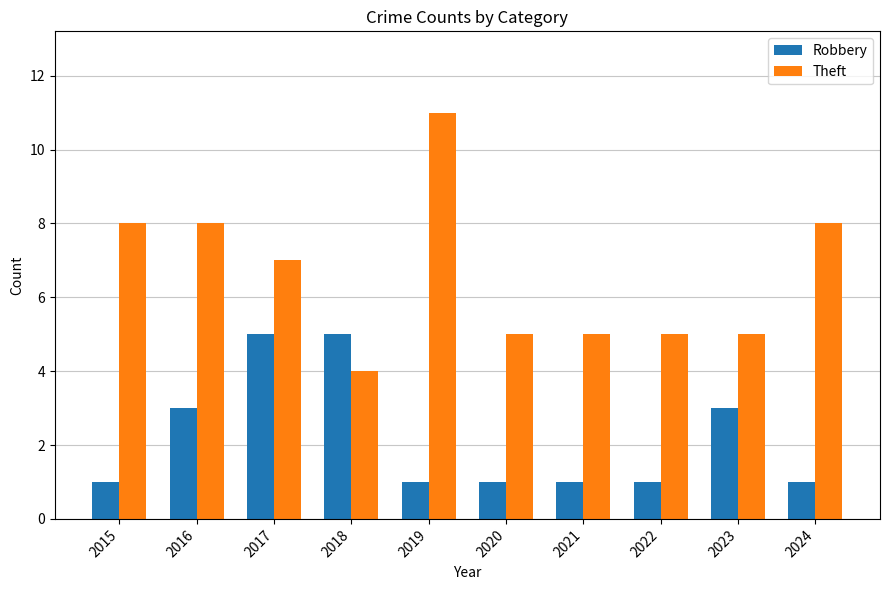

How many data points does each series have?

10